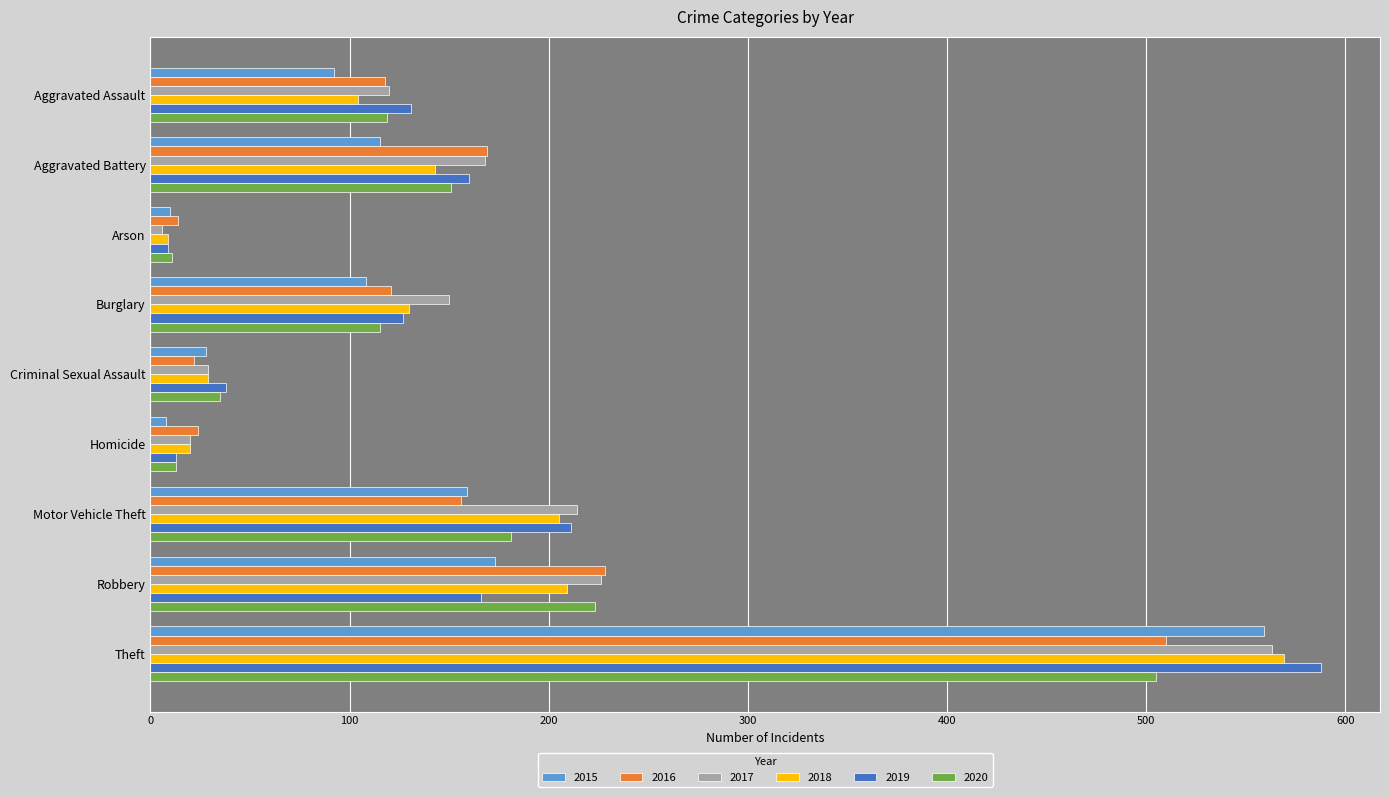

Between Burglary and Robbery, which series saw the biggest shift?

2020